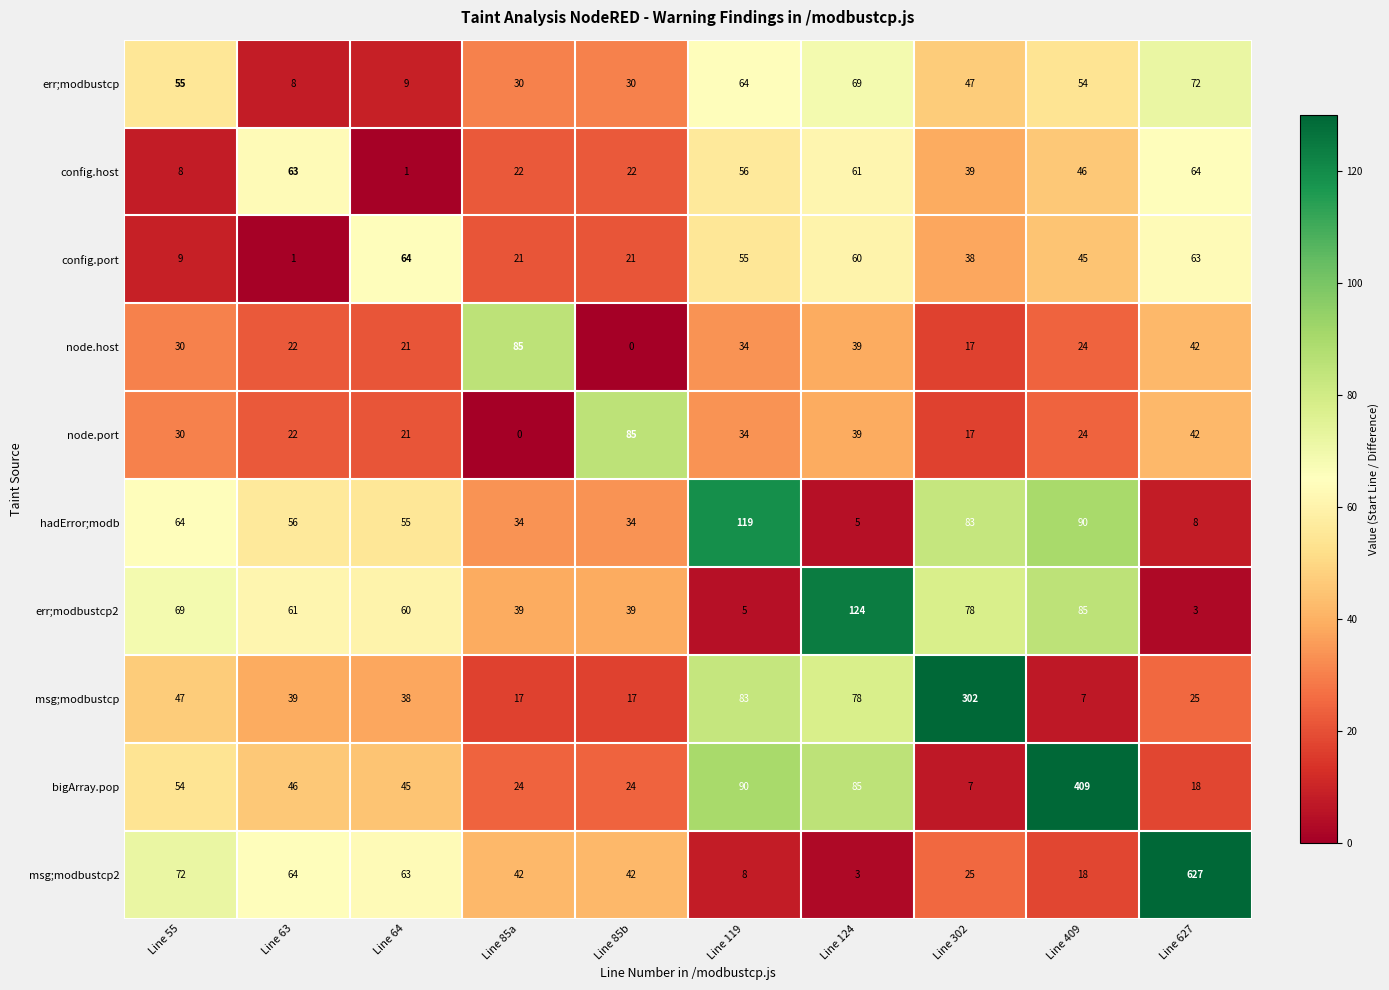

Which series has the largest total across all categories?

msg;modbustcp2